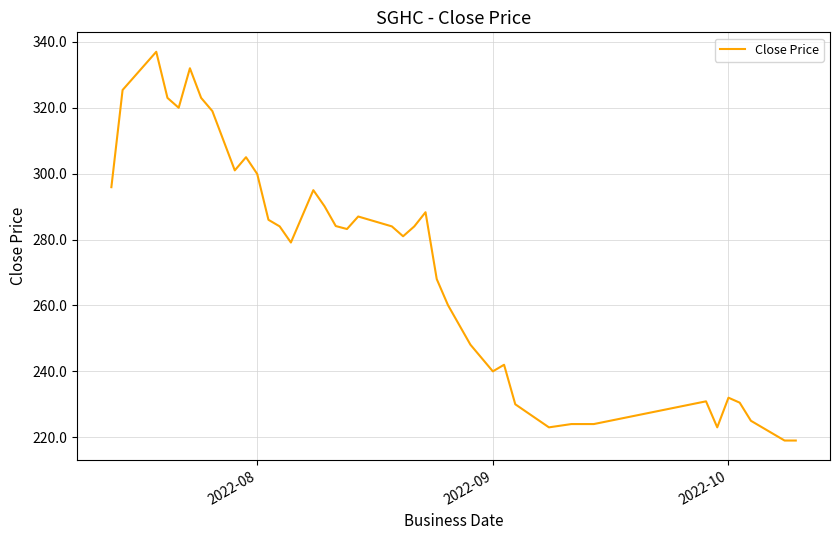

What is the greatest value displayed?

337.0